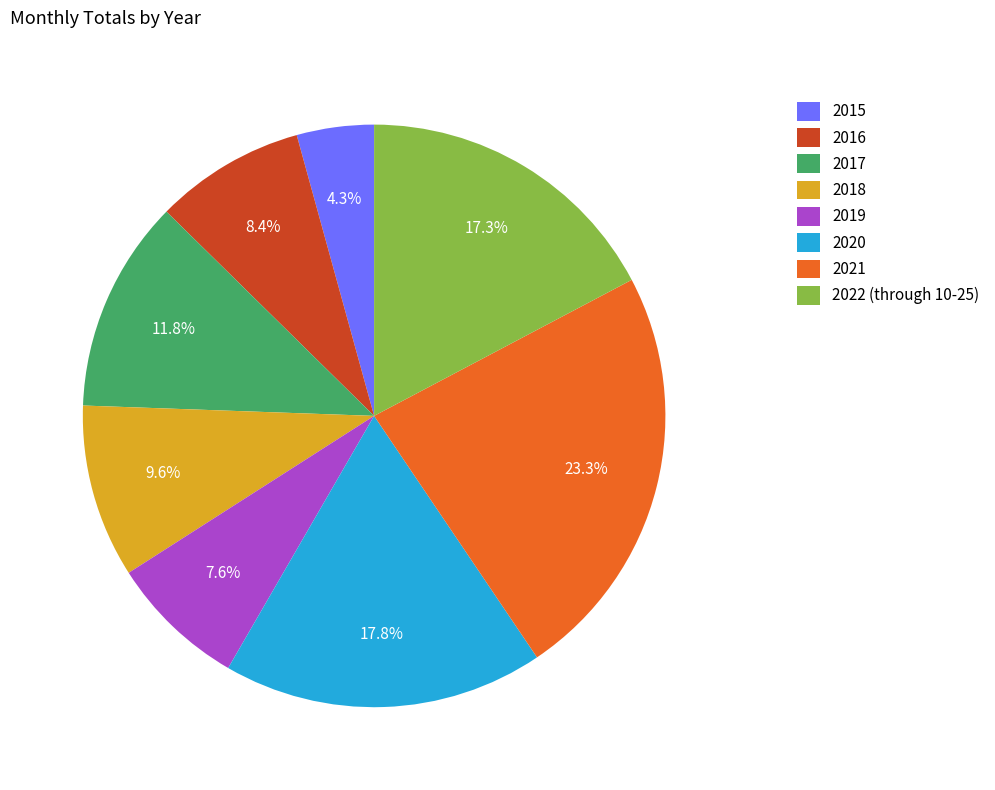

Between 2016 and 2018, which is larger?

2018